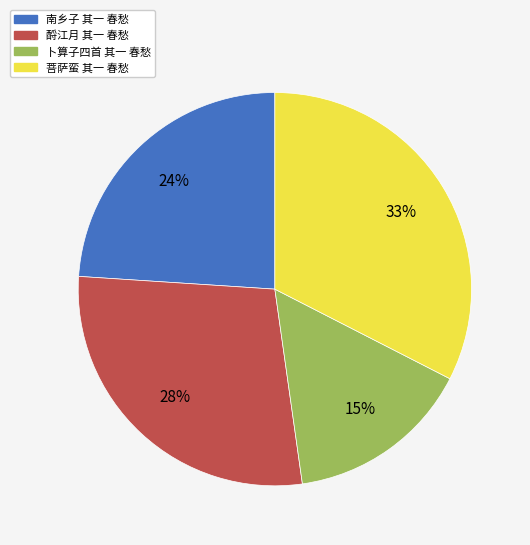

To the nearest percent, what is the average slice percentage?

25%